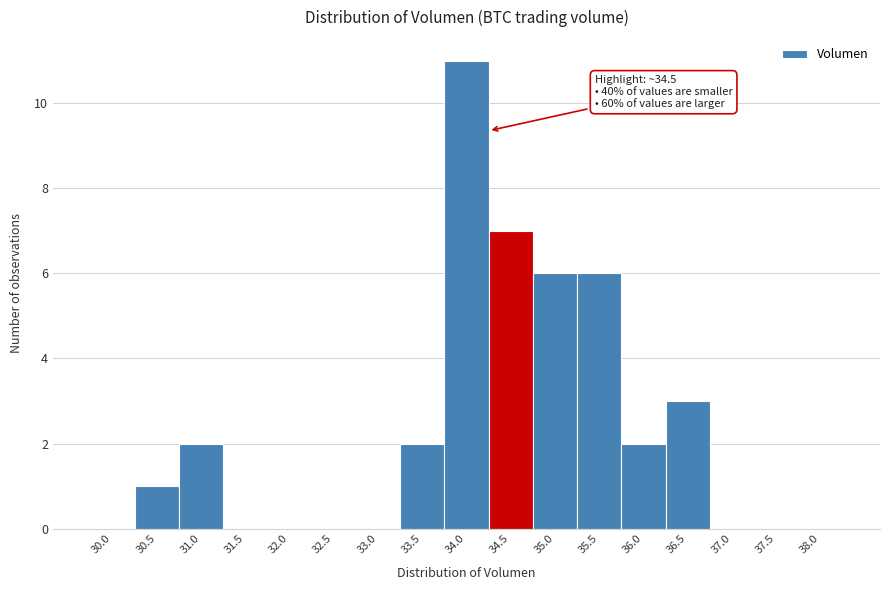

Reading left to right, extract all data points from this chart.

30.0=0	30.5=1	31.0=2	31.5=0	32.0=0	32.5=0	33.0=0	33.5=2	34.0=11	34.5=7	35.0=6	35.5=6	36.0=2	36.5=3	37.0=0	37.5=0	38.0=0